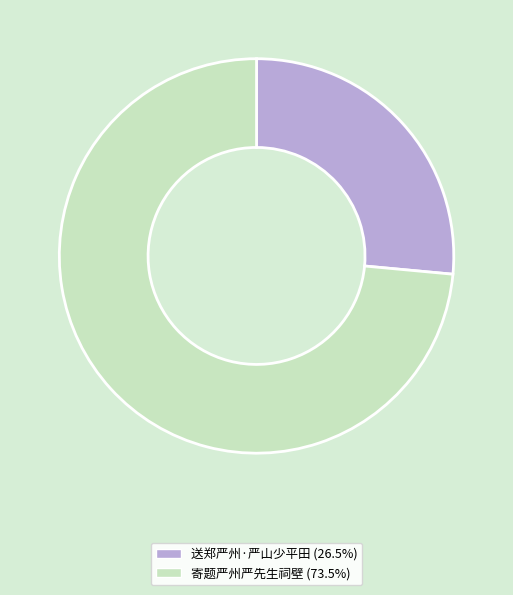

Which category has the smallest portion of the pie?

送郑严州·严山少平田